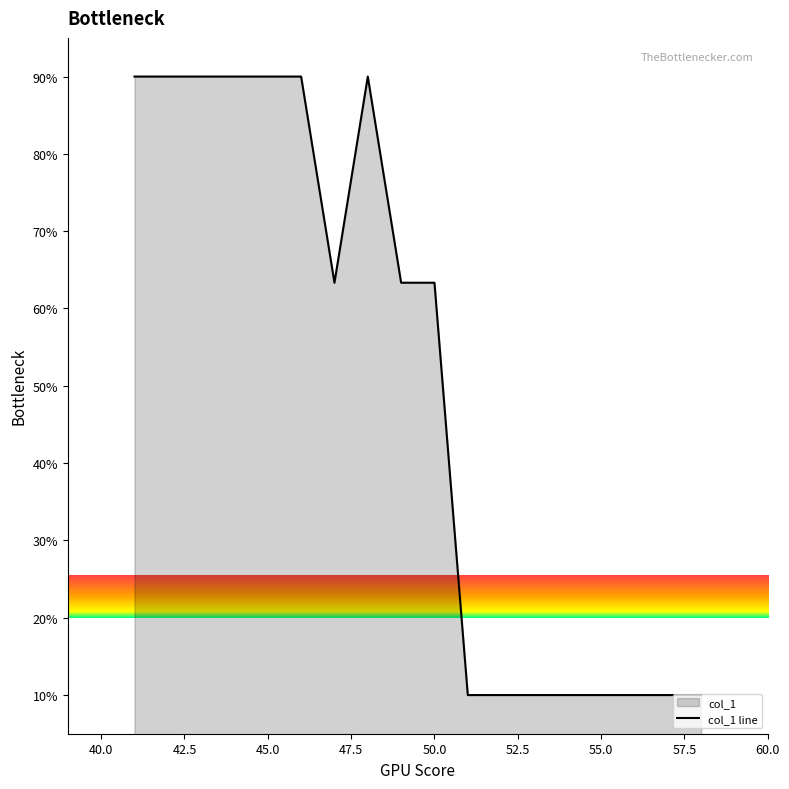

What is the maximum value shown in the chart?

90.0